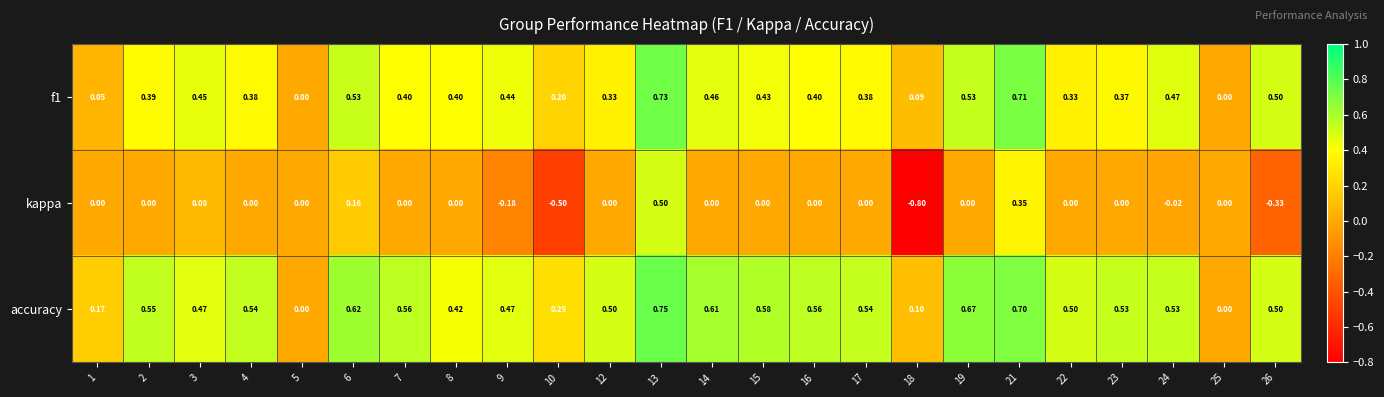

Is the value of kappa at 18 greater than the value of accuracy at 9?

No